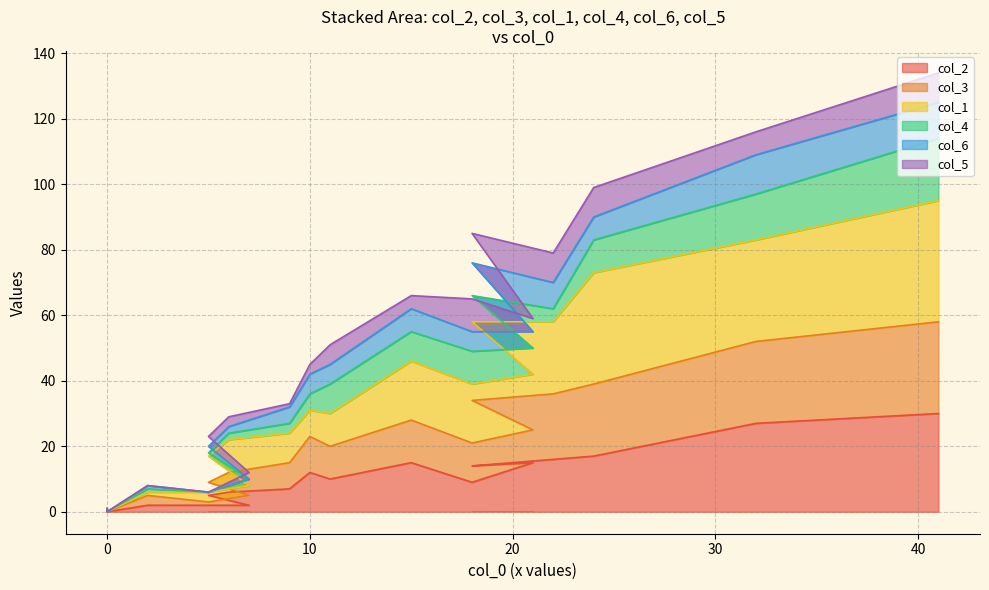

True or false: col_1 and col_2 cross at least once.

False